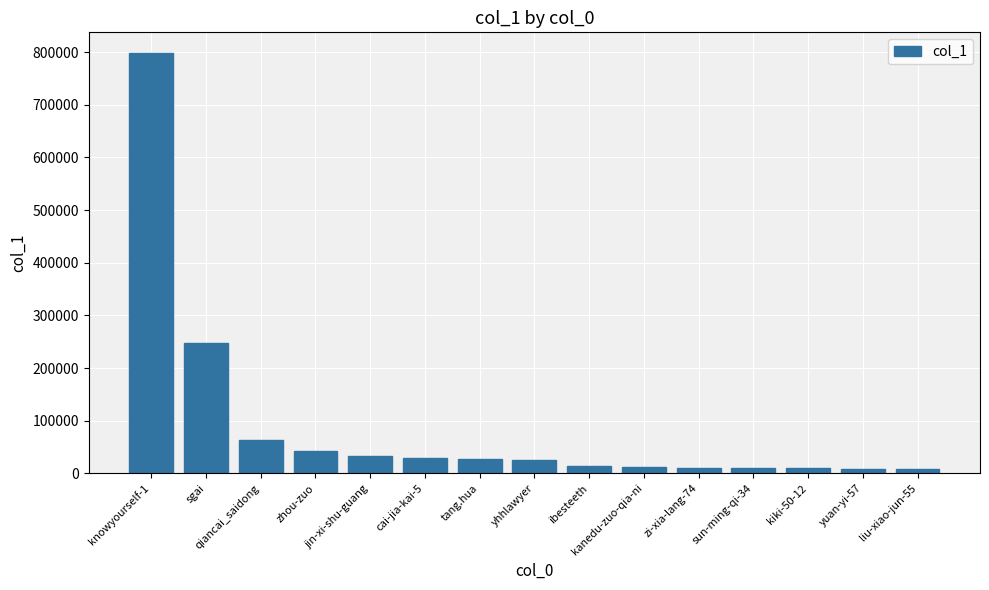

What is the label of the 5th bar from the right?

zi-xia-lang-74